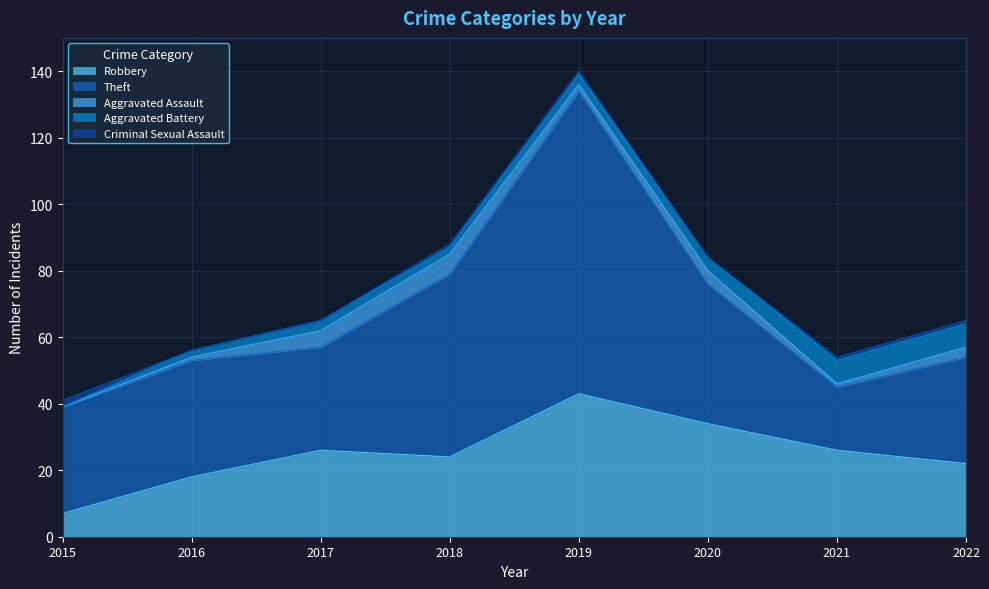

How many intersections are there between Criminal Sexual Assault and Aggravated Battery?

1